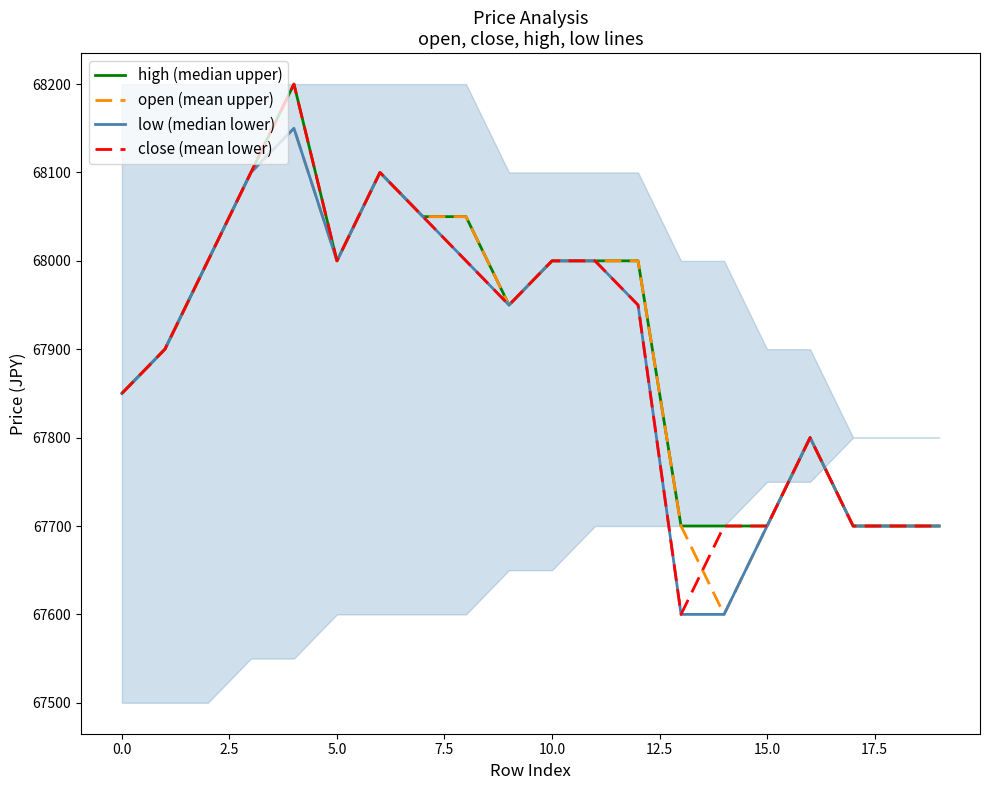

Which series has the largest range (max minus min)?

close (mean lower)